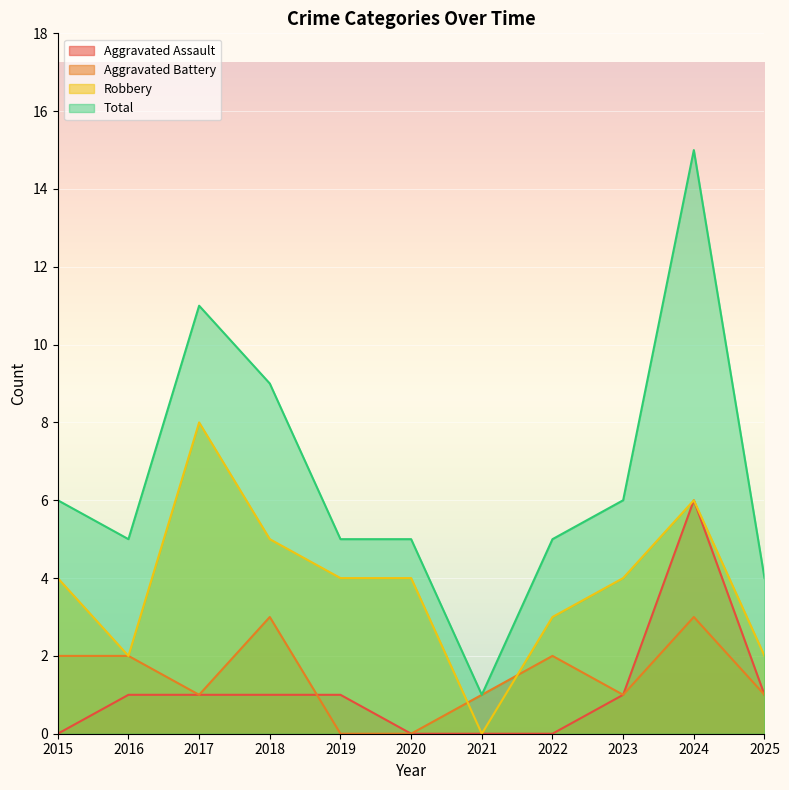

True or false: Aggravated Battery and Total intersect in this chart.

False